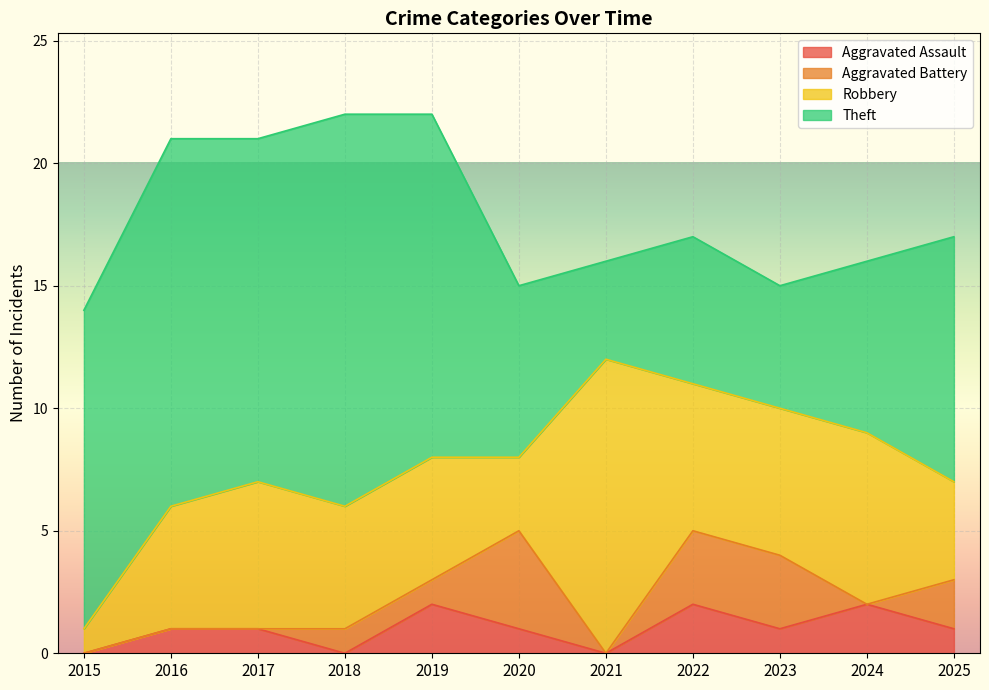

At which label does Aggravated Battery first exceed 1?

2020